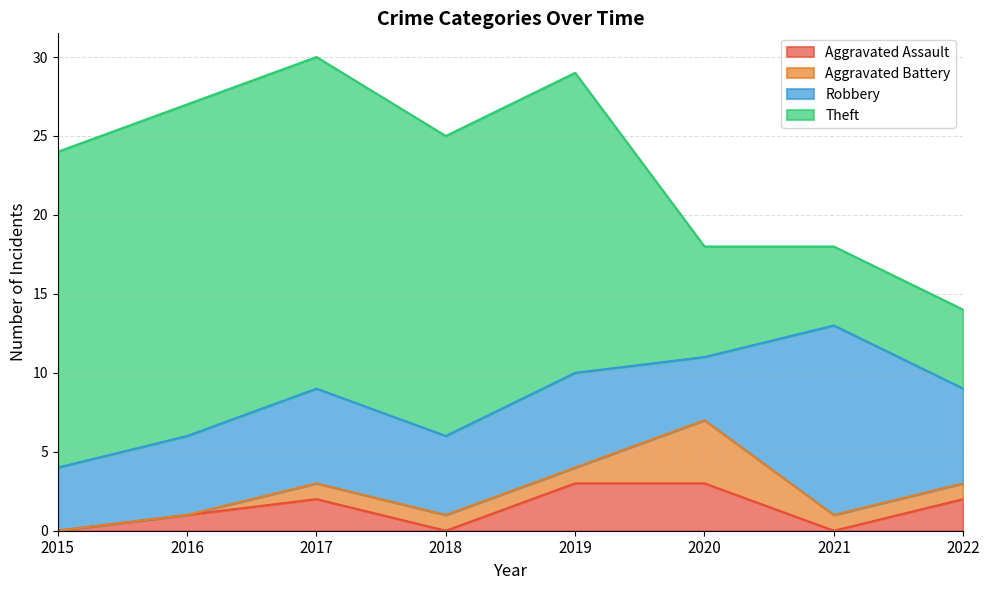

What is the average value of the Aggravated Assault series?

1